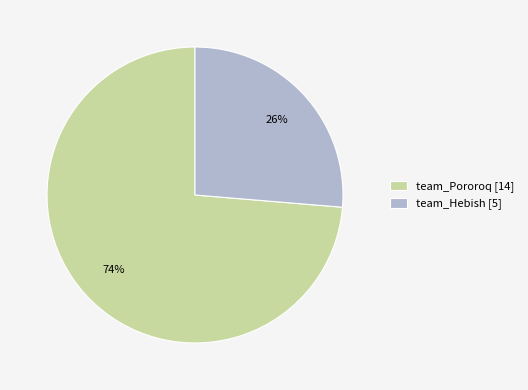

Is it true that team_Pororoq is 80% of the pie?

False